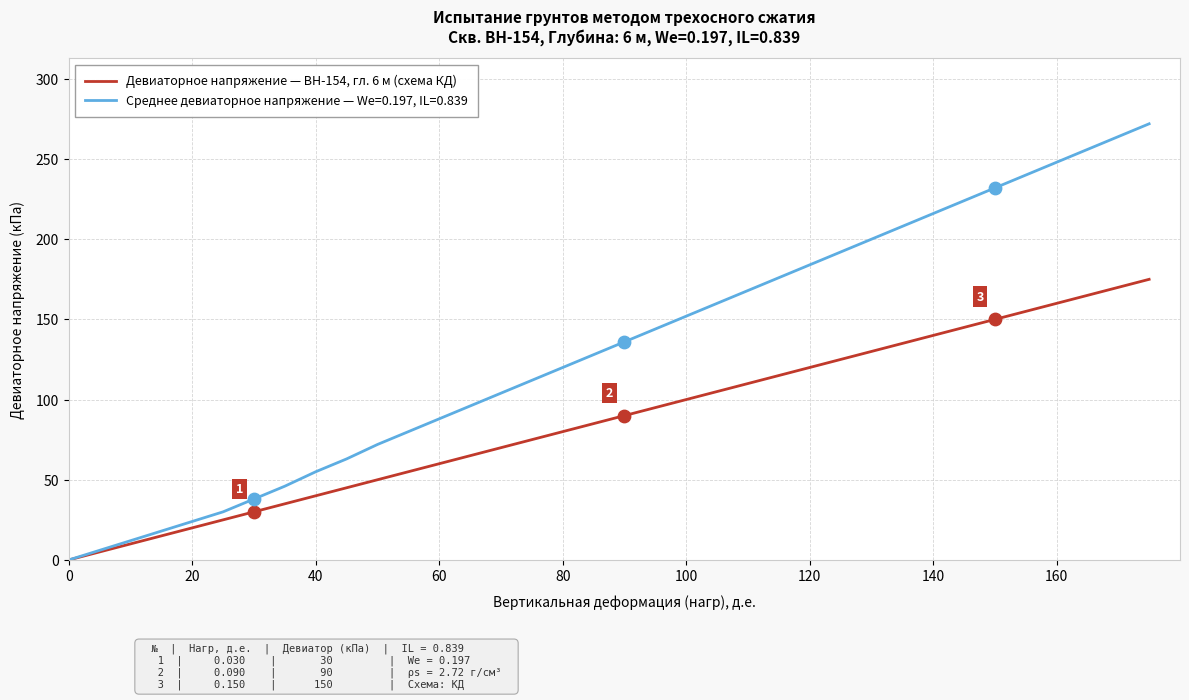

Which series has the widest spread of values?

Среднее девиаторное напряжение — We=0.197, IL=0.839